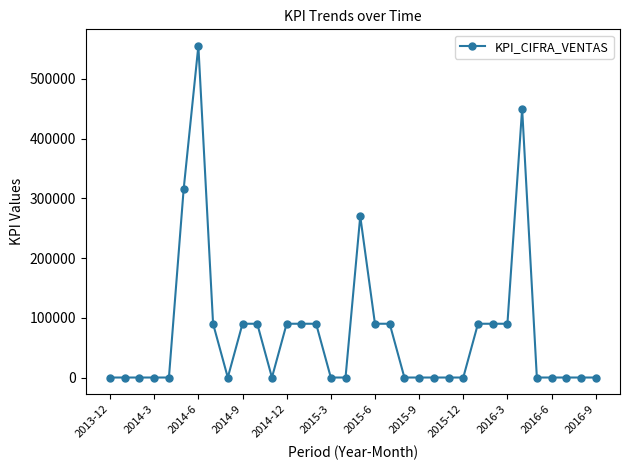

What is the maximum value shown in the chart?

555000